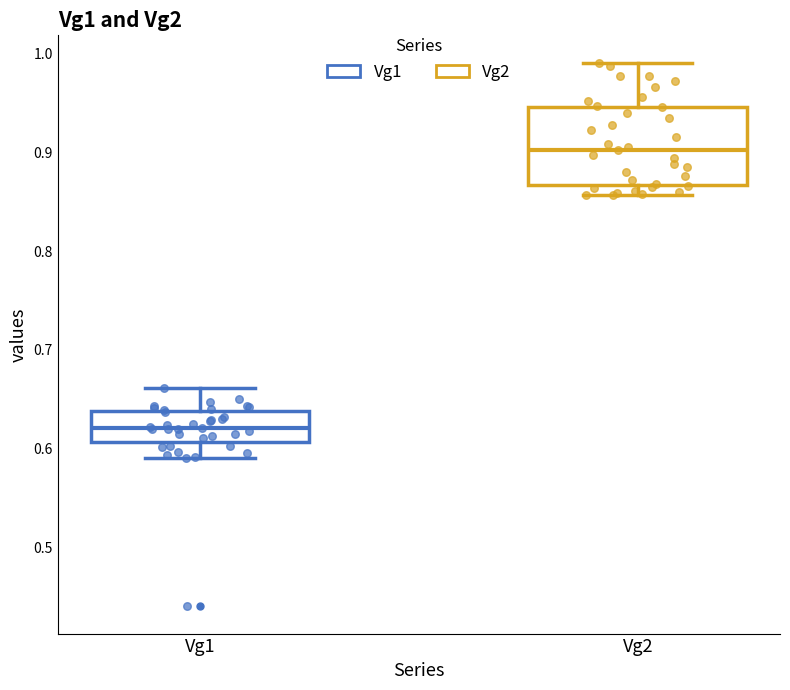

Which box has the highest median line?

Vg2